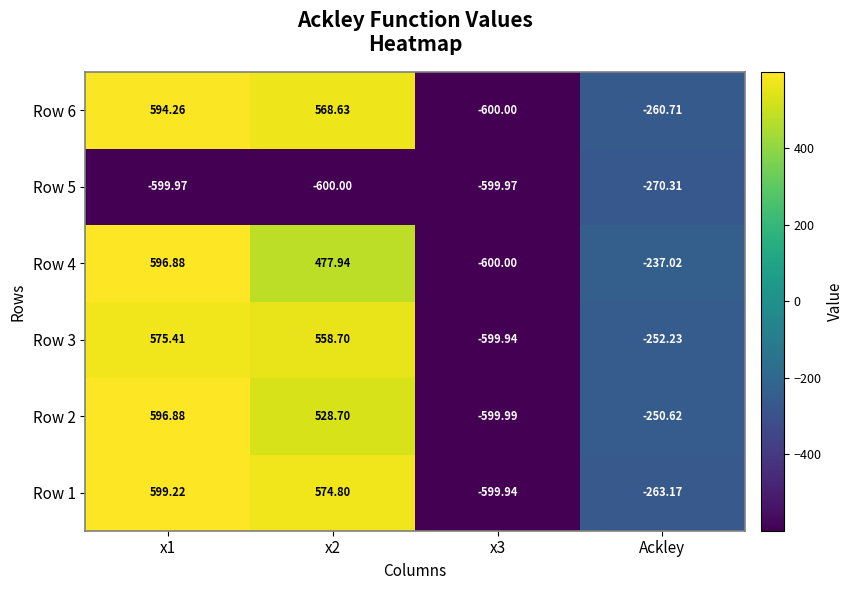

How many categories are shown in the chart?

4